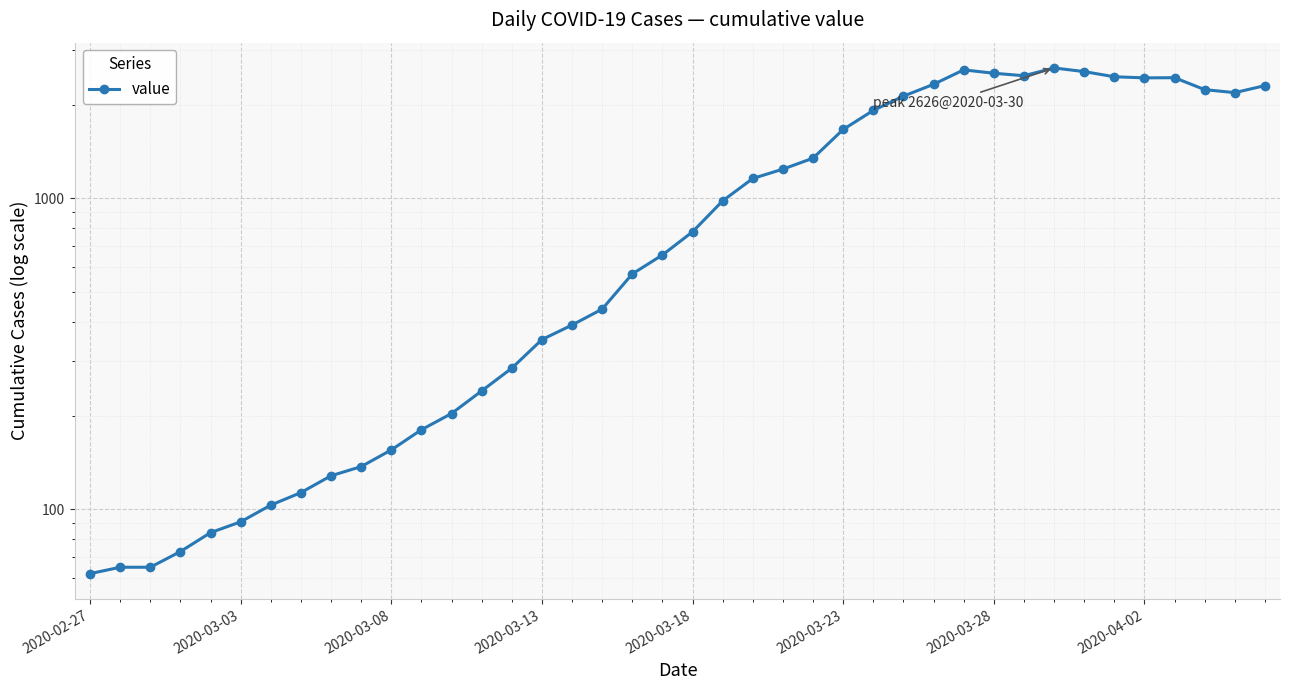

What is the change in value from 22 to 23?

+83